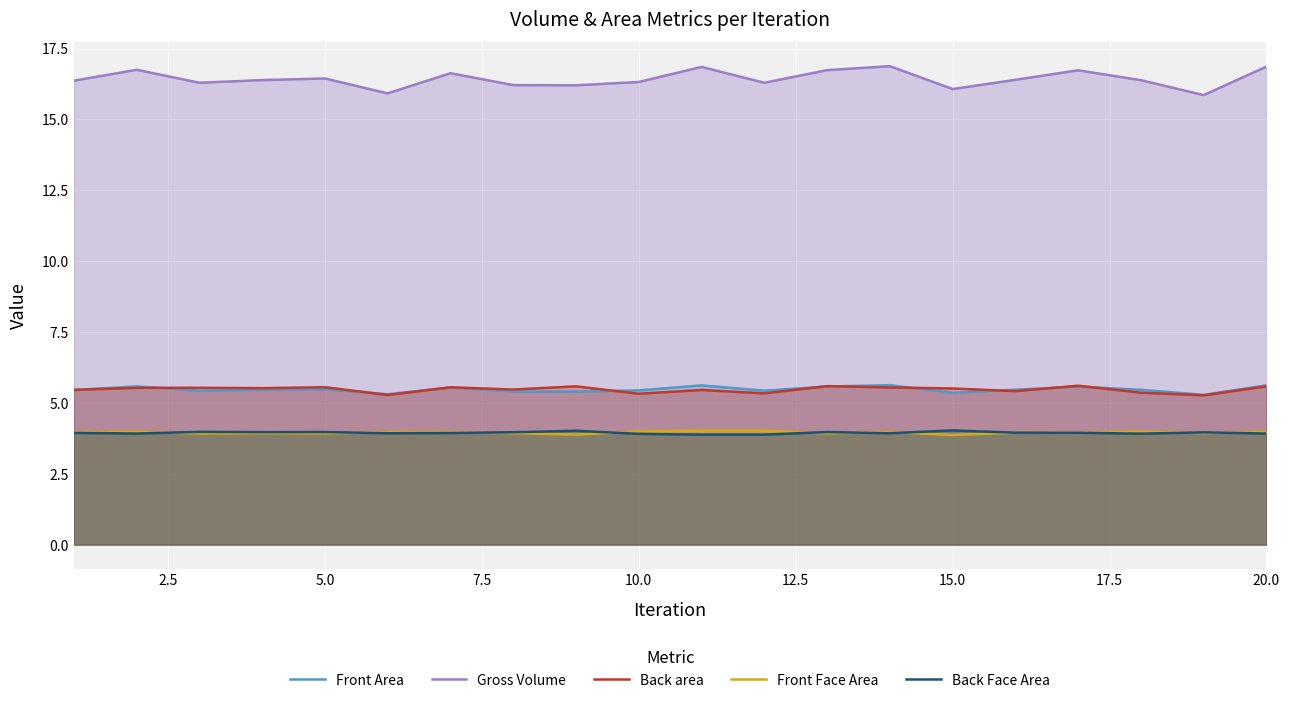

True or false: Front Area has more than 0 points higher than both neighbors.

True